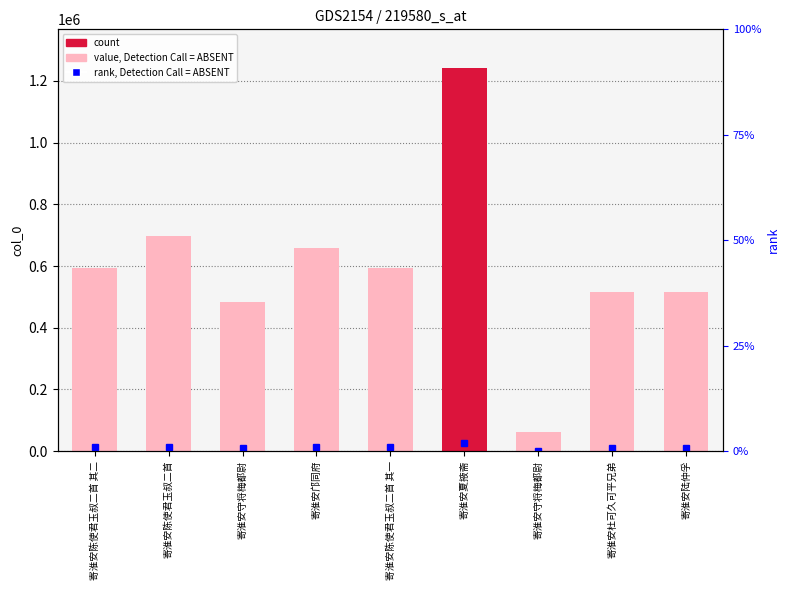

Which label corresponds to the smallest value in the chart?

寄淮安守将梅都尉